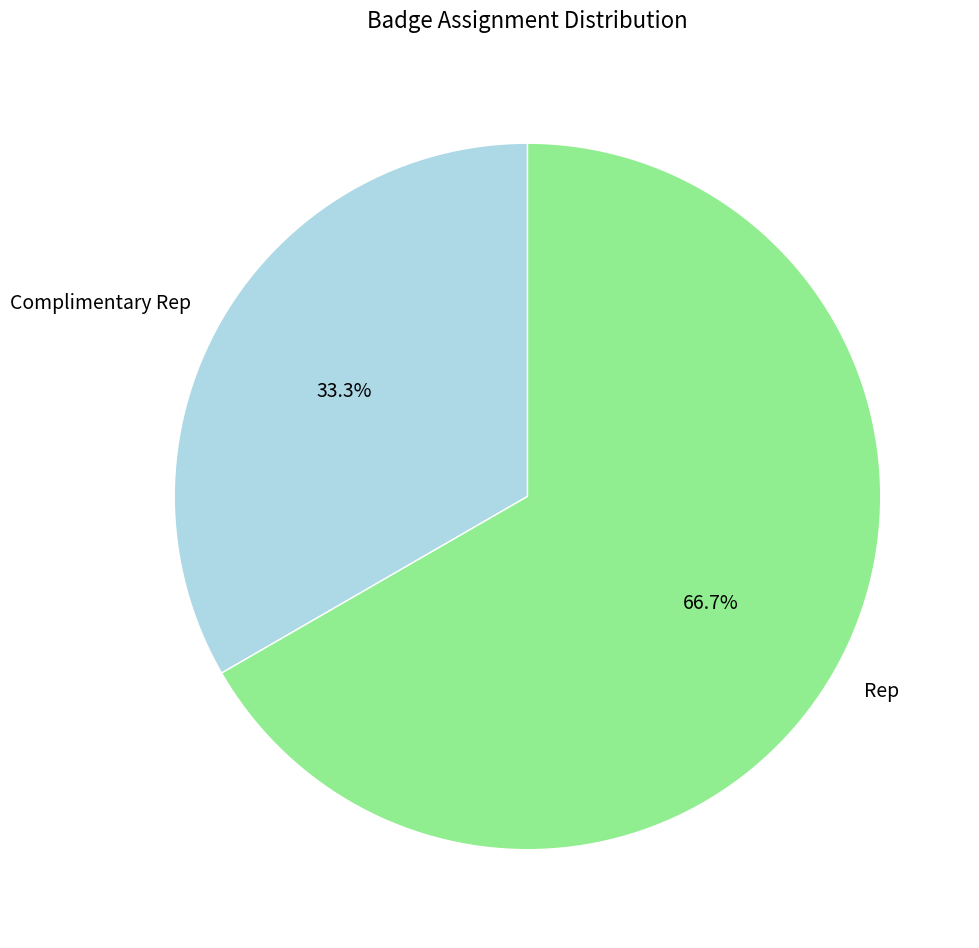

To the nearest percent, what portion does Rep represent?

67%